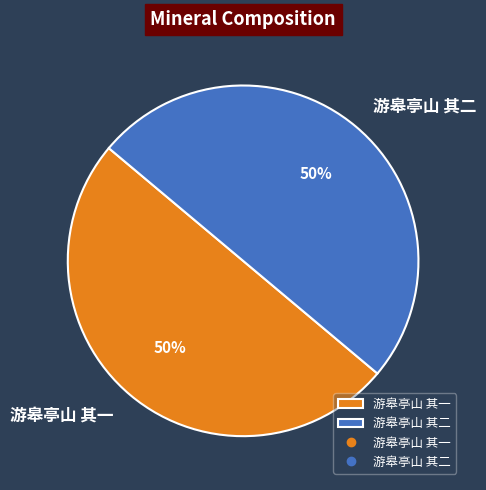

Is it true that 游皋亭山 其一 is 58% of the pie?

False